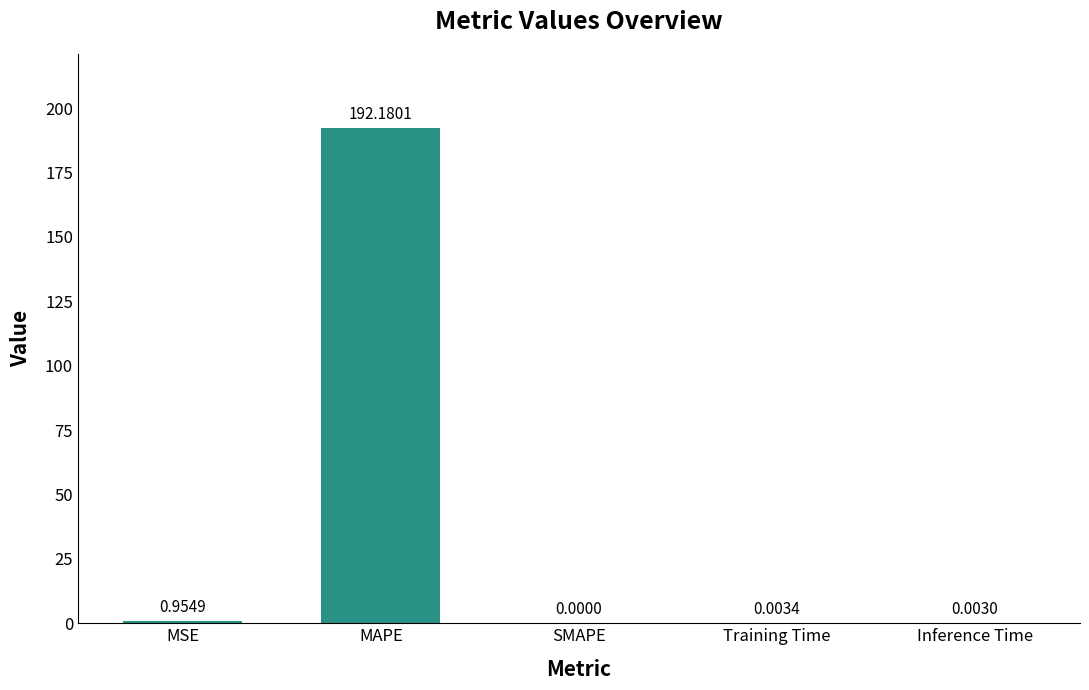

What is the average value?

38.6